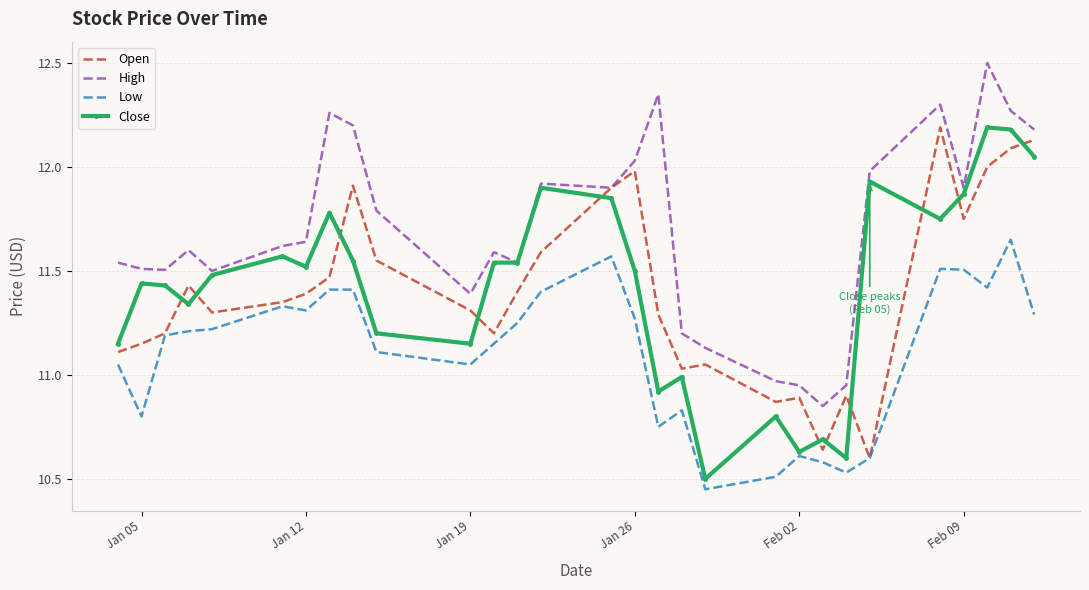

In Close, how many points are higher than both neighbors (excluding endpoints)?

9